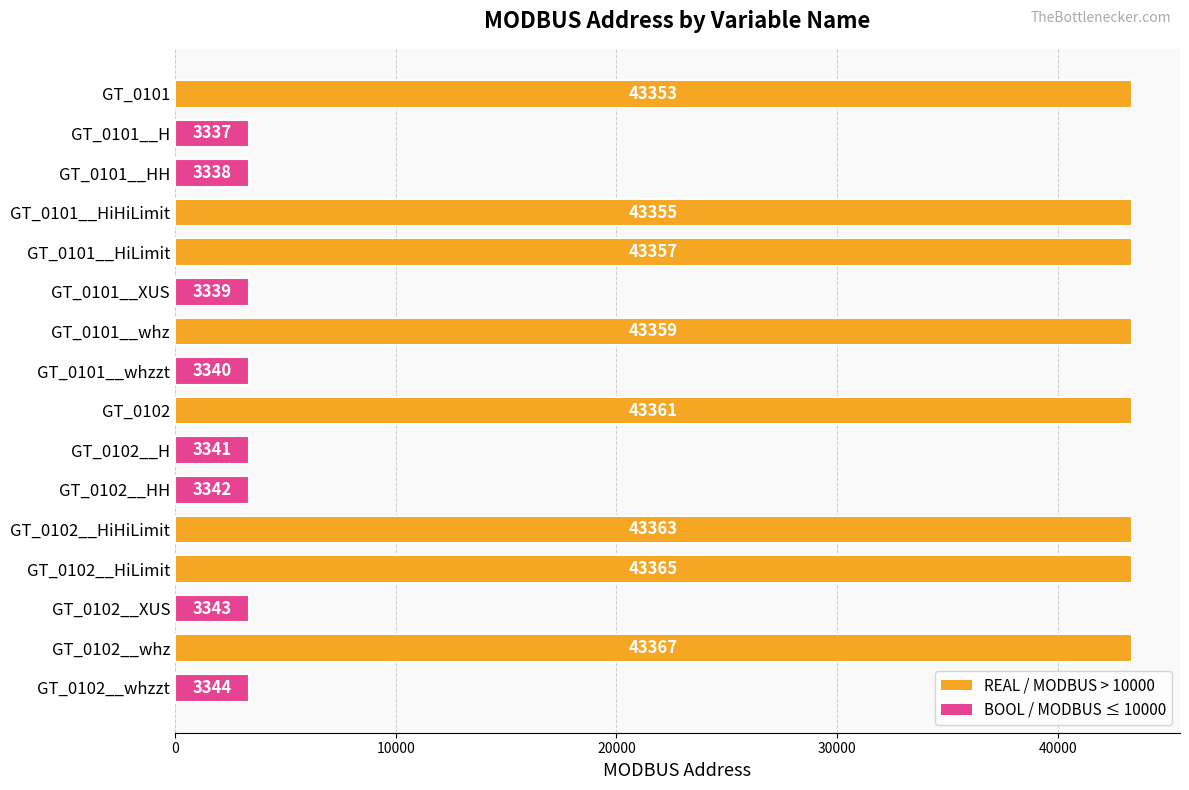

How many data points are less than 43353?

8